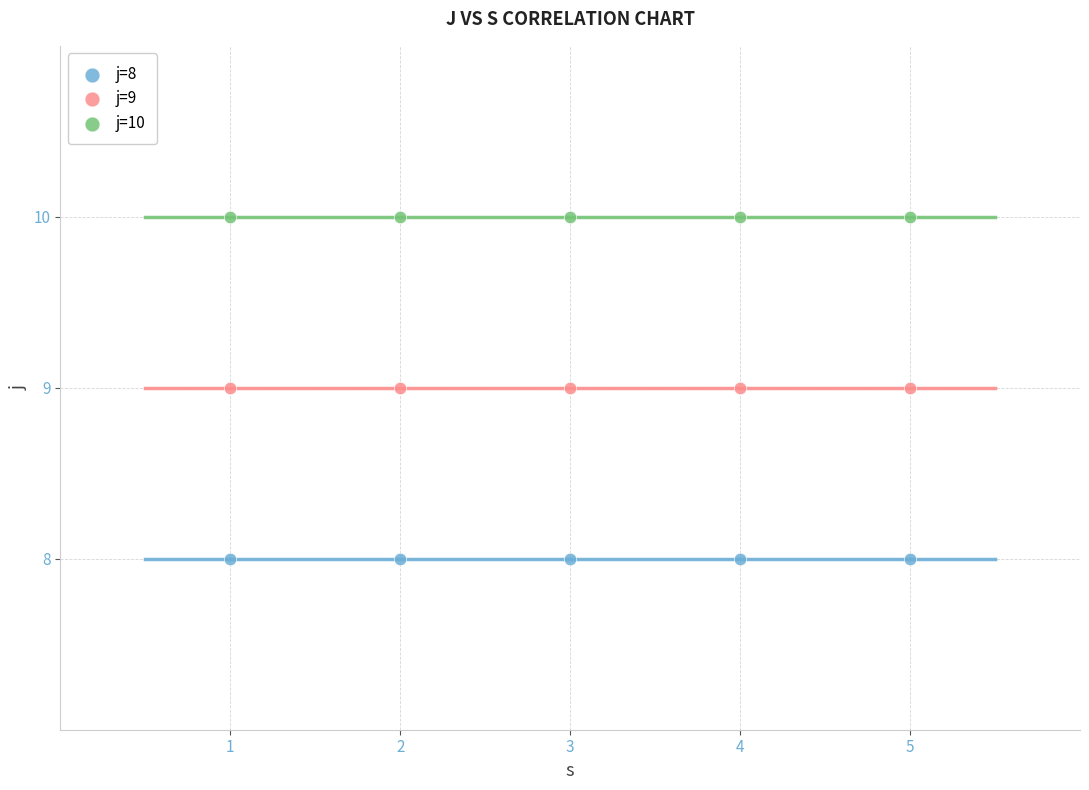

Which series contains the highest Y value?

j=10